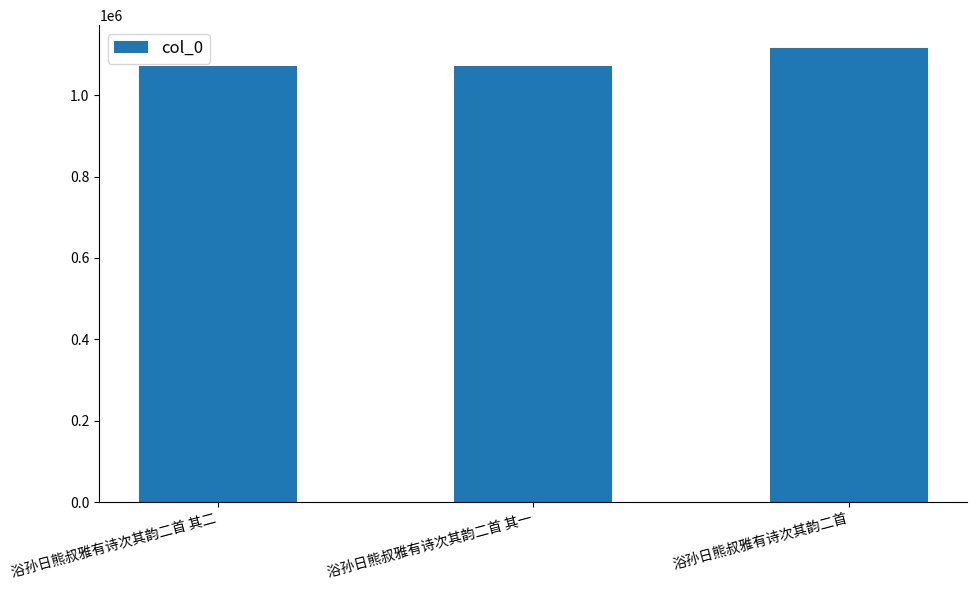

What is the minimum value shown in the chart?

1071582